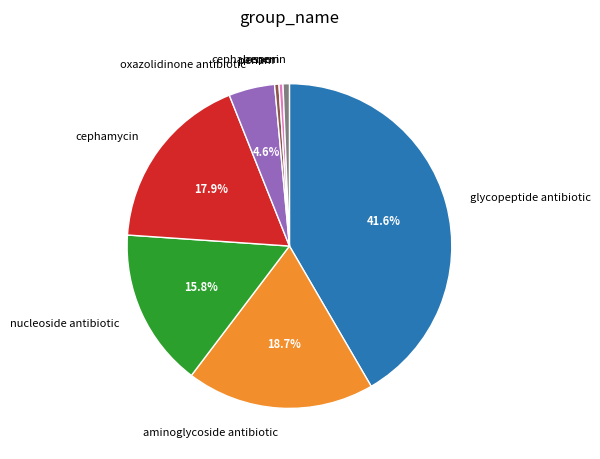

Between aminoglycoside antibiotic and glycopeptide antibiotic, which is larger?

glycopeptide antibiotic